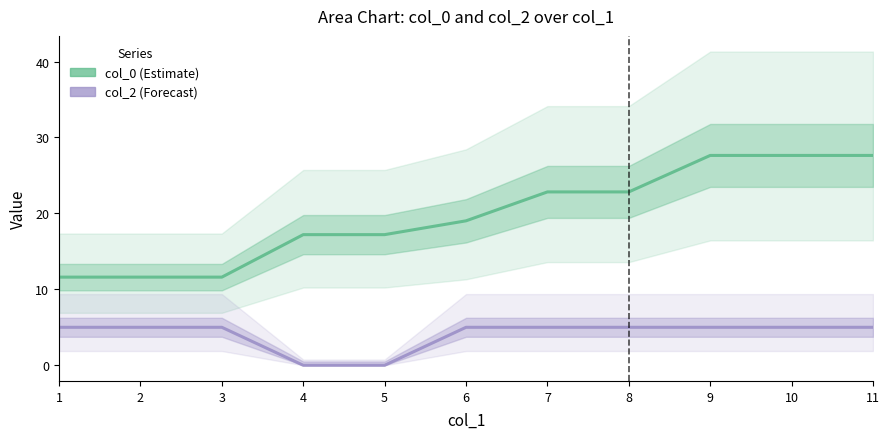

The value of col_0 at 3 is 16.3. True or false?

False